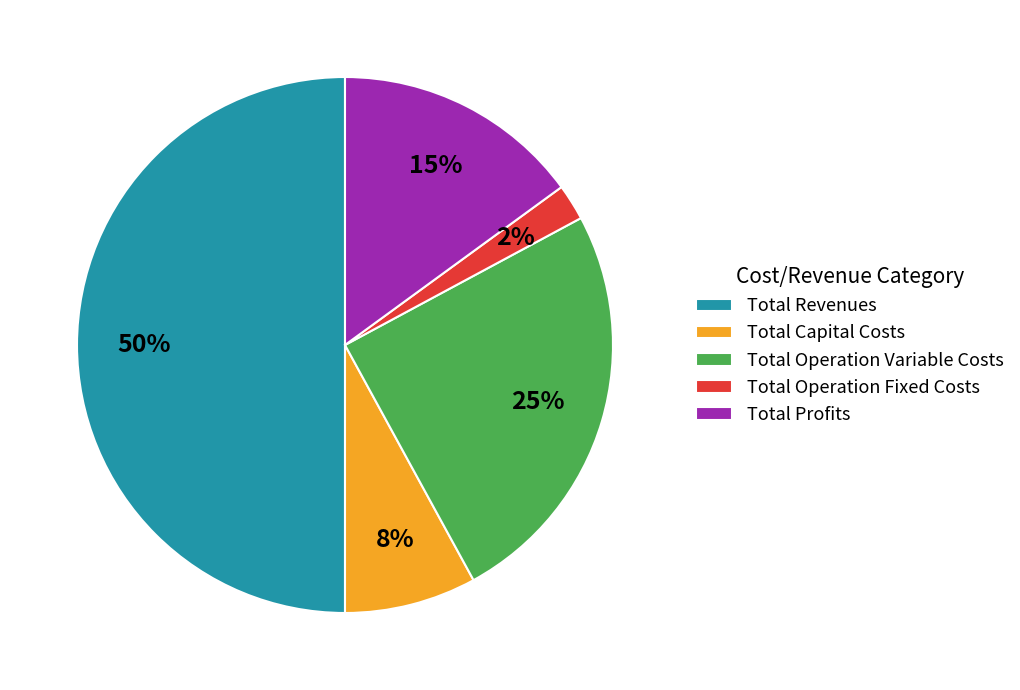

Does Total Operation Fixed Costs represent more than half of the total?

No